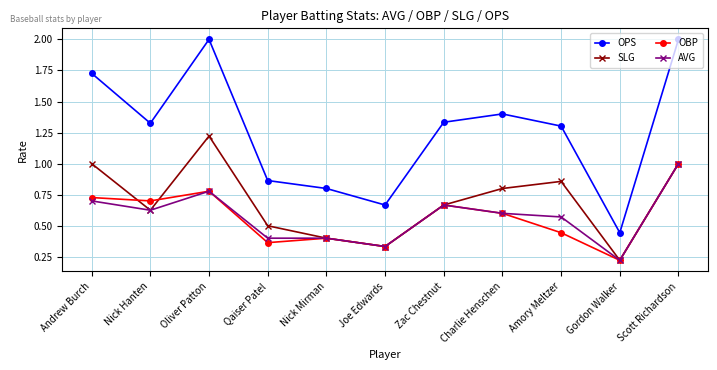

At which category is the sum across all series the highest?

Scott Richardson